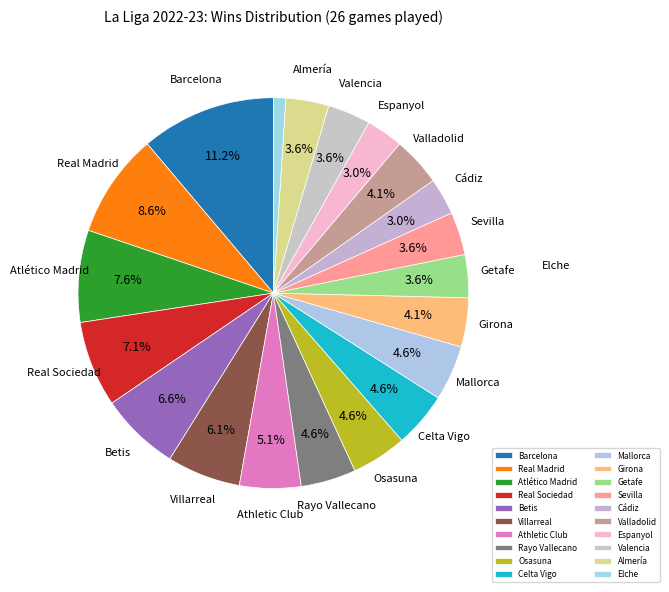

Is it true that Girona is 12% of the pie?

False